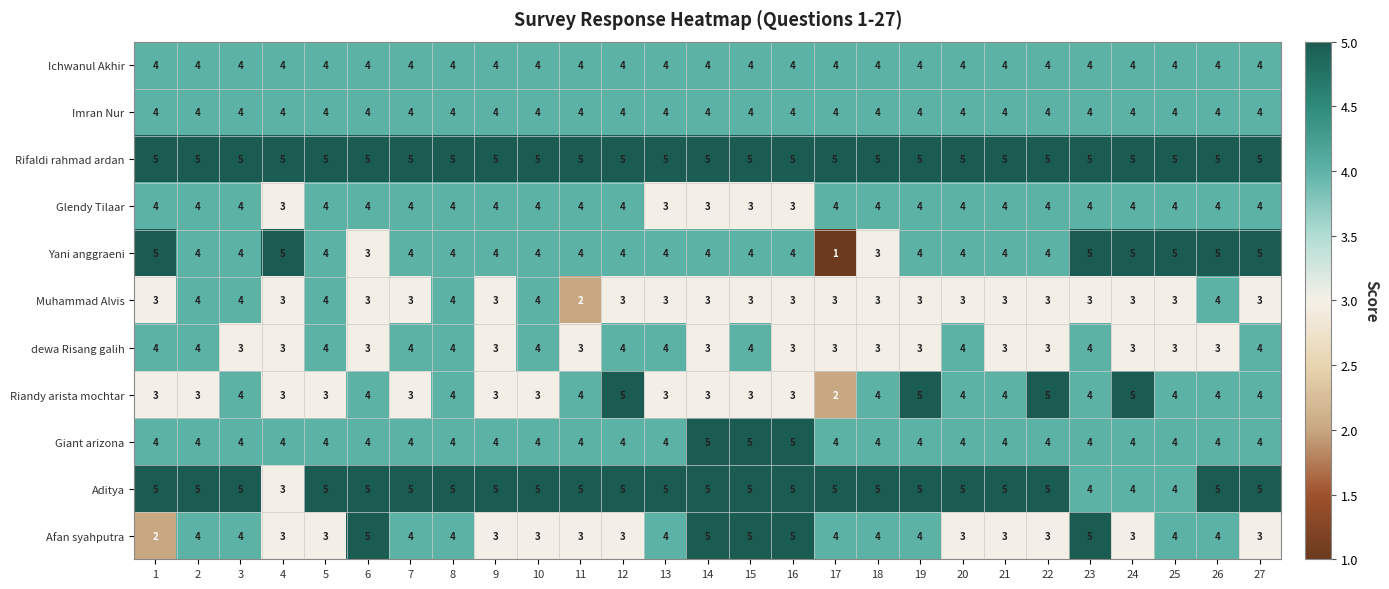

At how many categories does at least one series exceed 1?

27